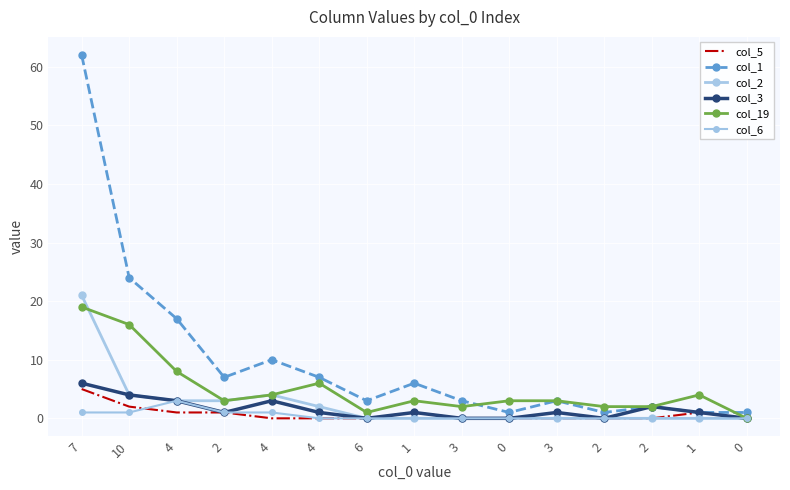

How many lines are shown in the chart?

6